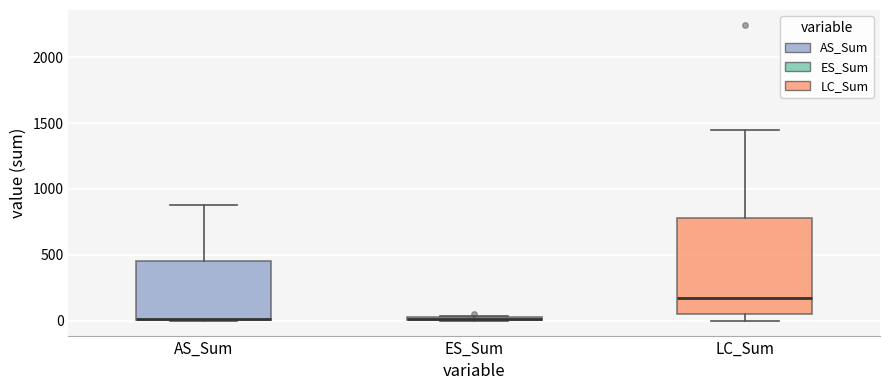

Where is the lower edge of the box for ES_Sum on the y-axis? The values are not printed on the chart, so give them approximately, as read against the axis.

0